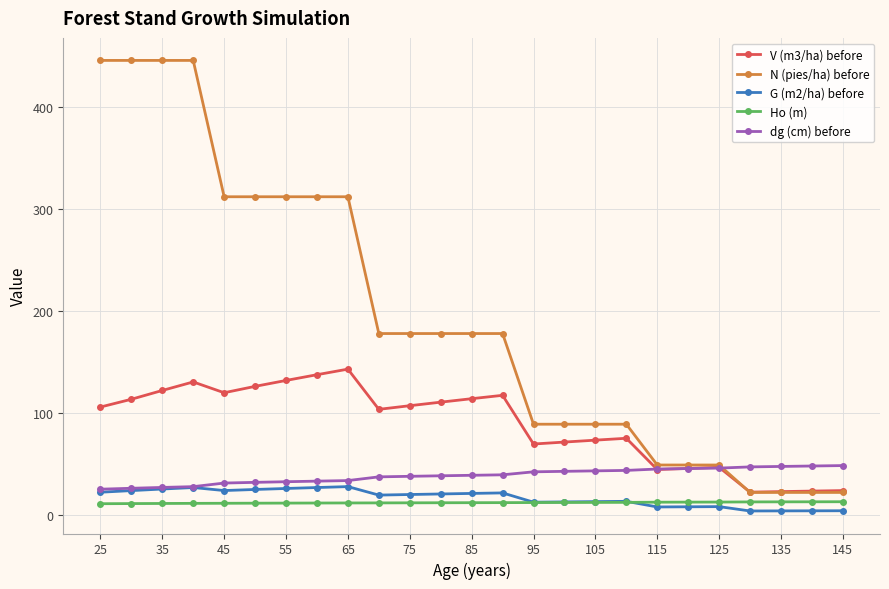

How many lines are shown in the chart?

5